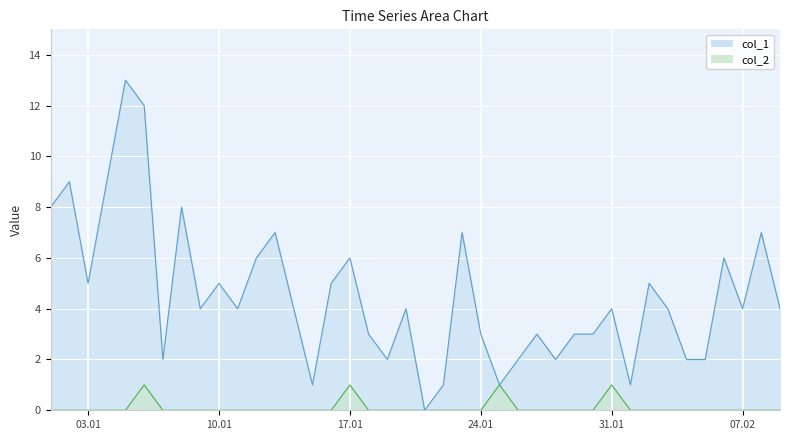

True or false: col_2 has a value of 0 at 2023-01-23.

False